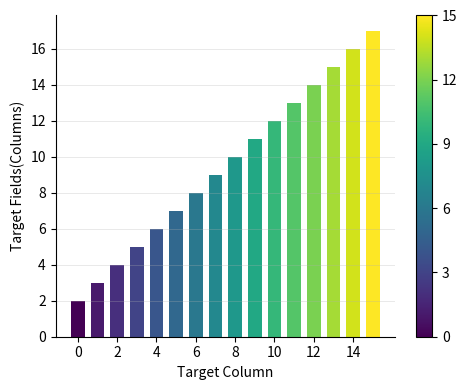

What is the maximum value shown in the chart?

17